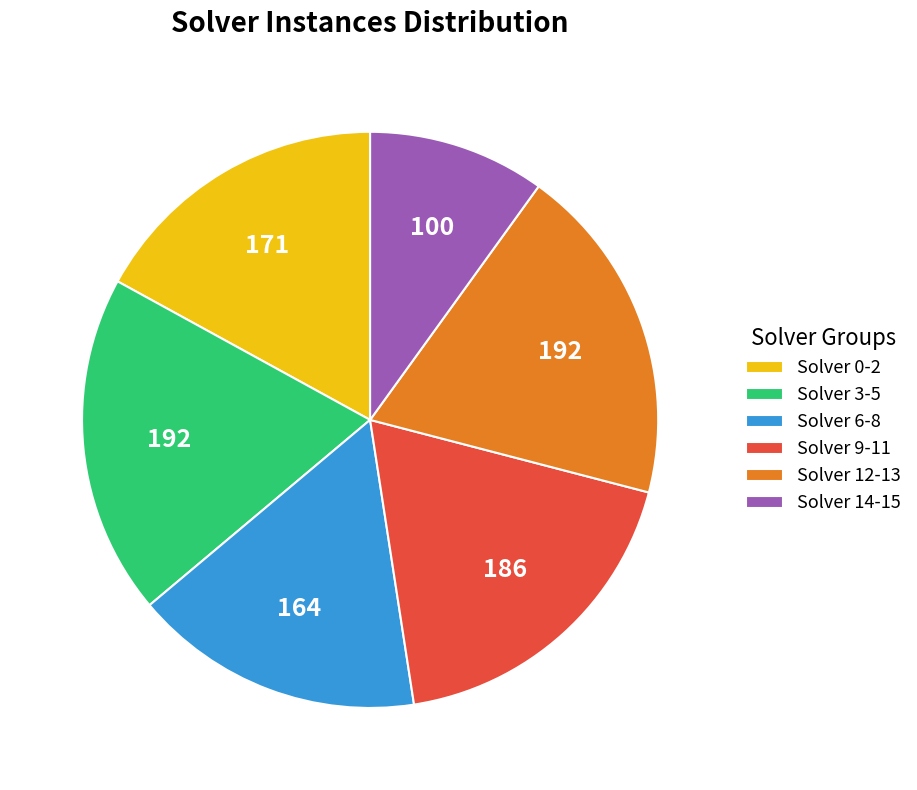

True or false: Solver 0-2 accounts for 17% of the total.

True